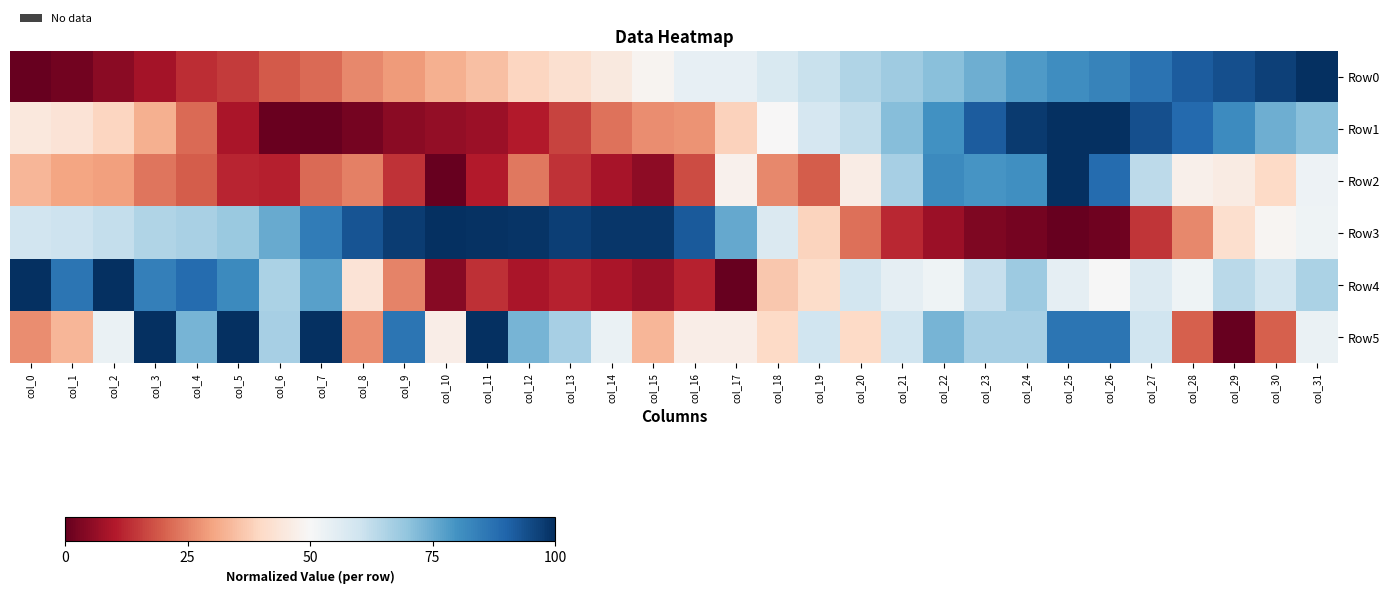

At which category is the sum across all series the highest?

col_25